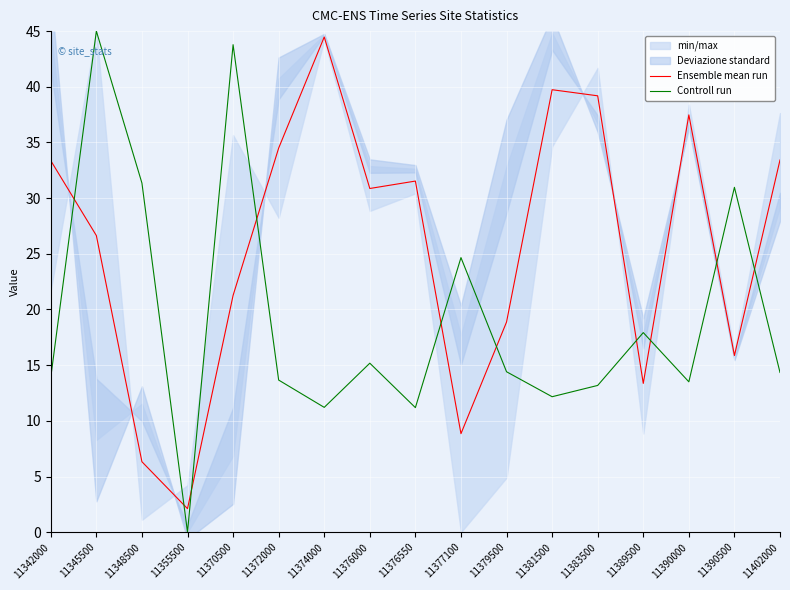

Reading right to left, list all the values displayed in this chart.

Ensemble mean run: 11402000=33.4	11390500=15.9	11390000=37.5	11389500=13.4	11383500=39.2	11381500=39.7	11379500=18.9	11377100=8.8	11376550=31.5	11376000=30.9	11374000=44.5	11372000=34.5	11370500=21.3	11355500=2.1	11348500=6.3	11345500=26.6	11342000=33.4
Controll run: 11402000=14.3	11390500=31.0	11390000=13.5	11389500=17.9	11383500=13.2	11381500=12.2	11379500=14.4	11377100=24.7	11376550=11.2	11376000=15.2	11374000=11.2	11372000=13.7	11370500=43.8	11355500=0.0	11348500=31.4	11345500=45.0	11342000=13.9